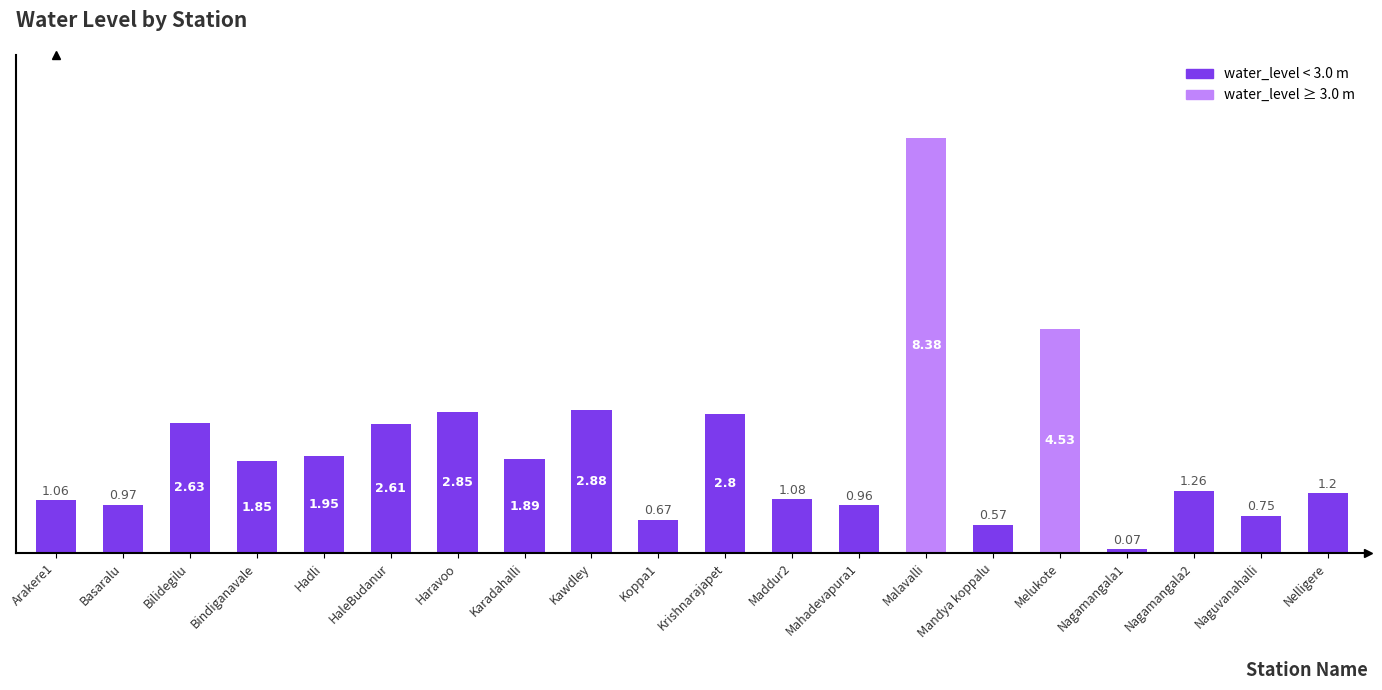

Count the number of categories in the chart.

20